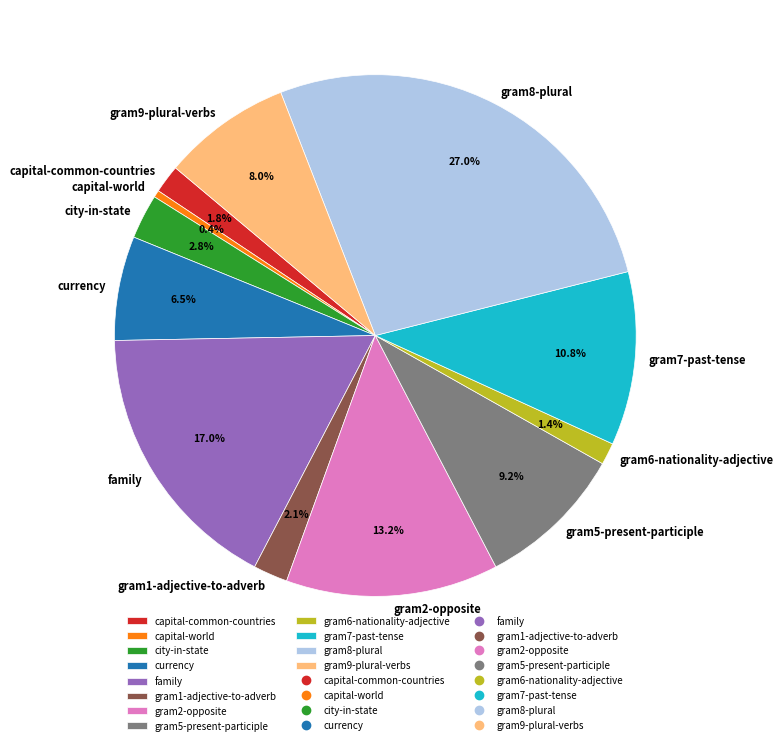

How many slices are in this pie chart?

12